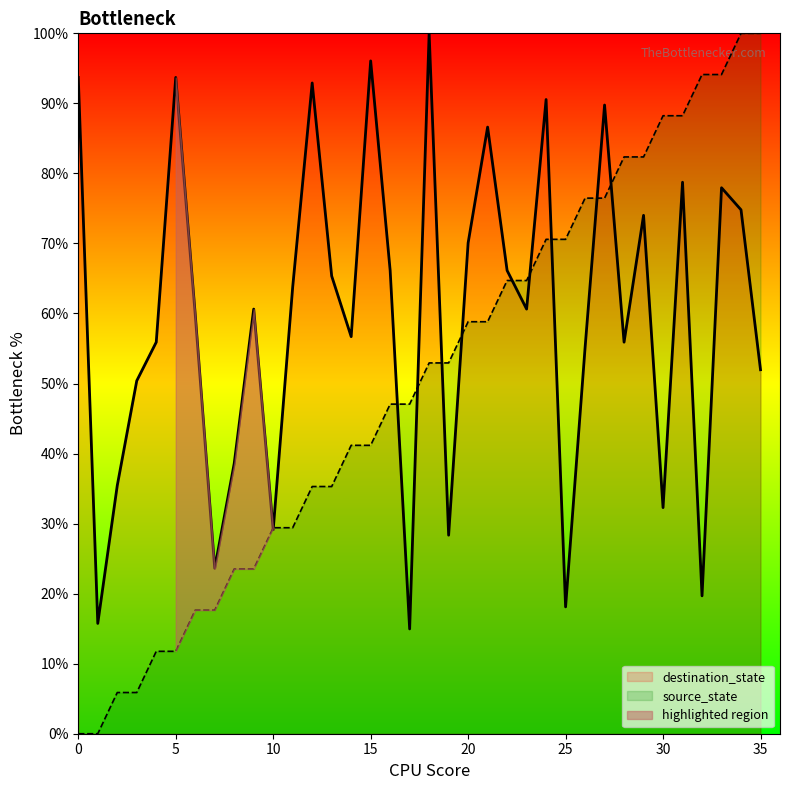

At which category does destination_state reach its first local valley?

1